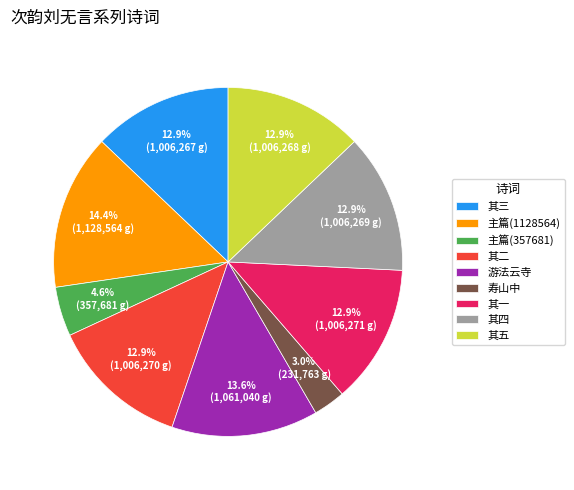

Is there any slice that represents more than half of the pie?

No